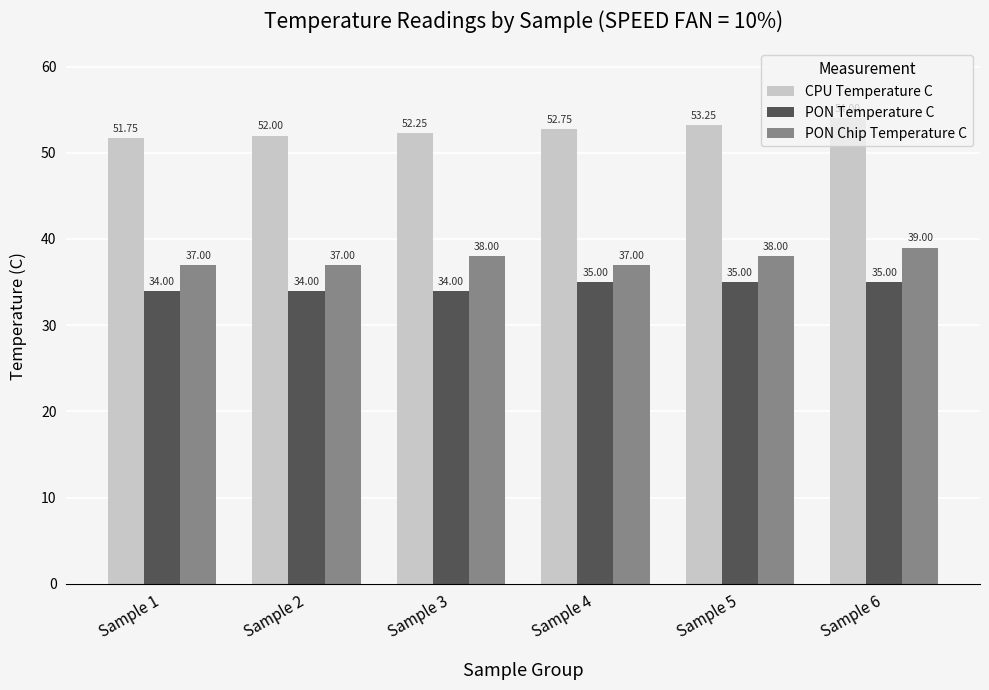

Rank the series by their maximum value, from lowest to highest.

PON Temperature C, PON Chip Temperature C, CPU Temperature C